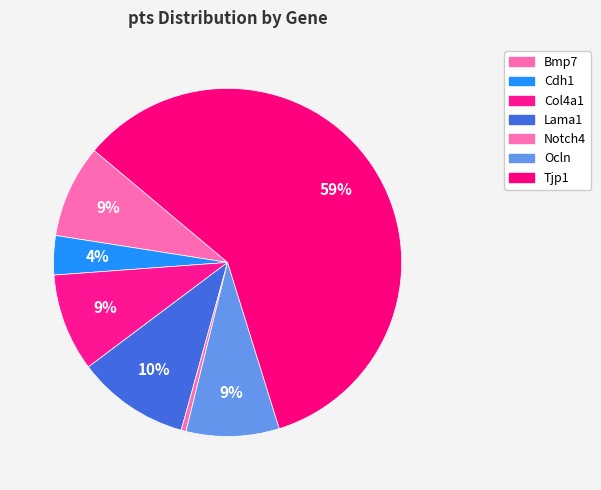

How many slices are in this pie chart?

7